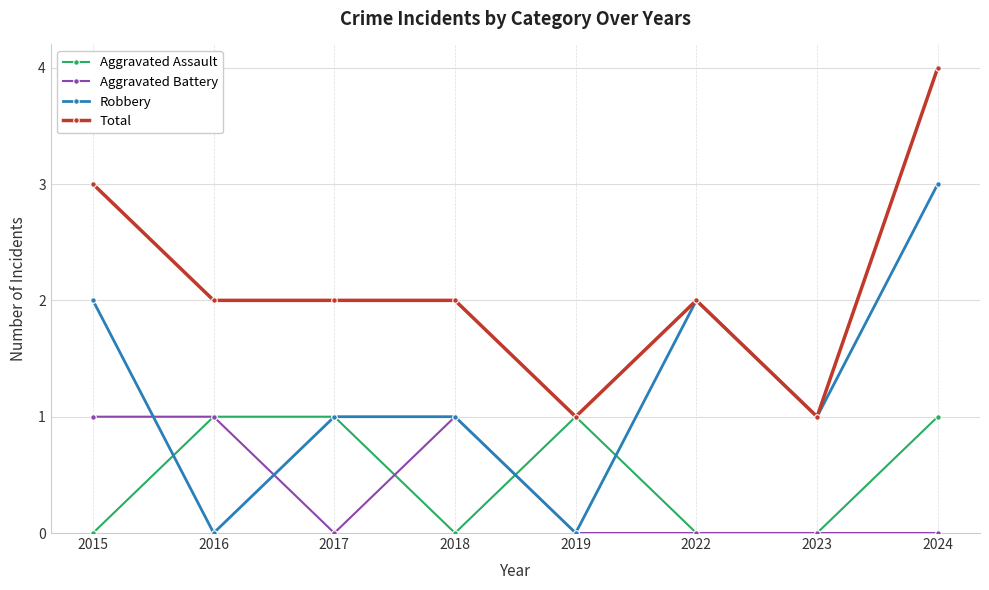

What is the difference between the maximum and second lowest values in the Robbery series?

3